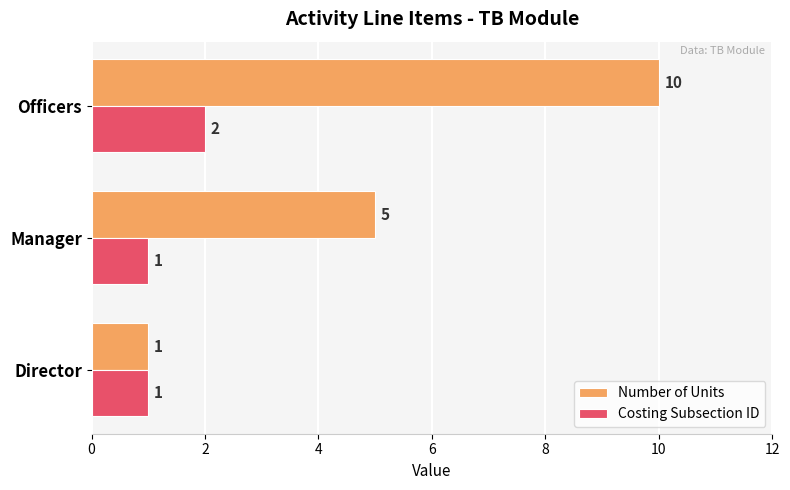

Which series has the largest total across all categories?

Number of Units